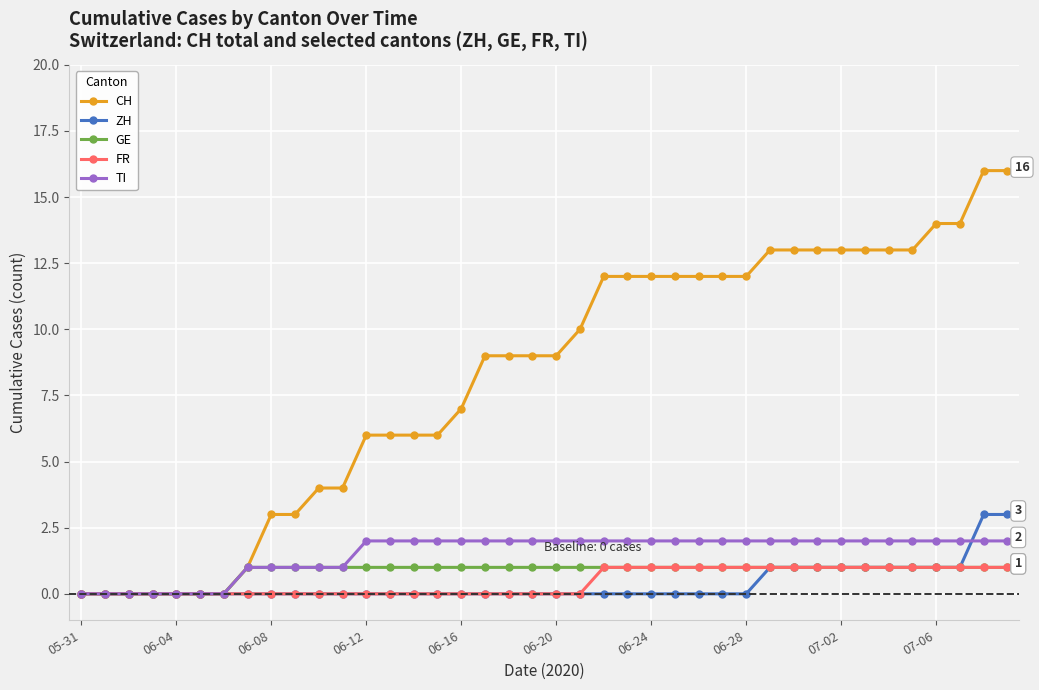

What is the maximum value for ZH?

3